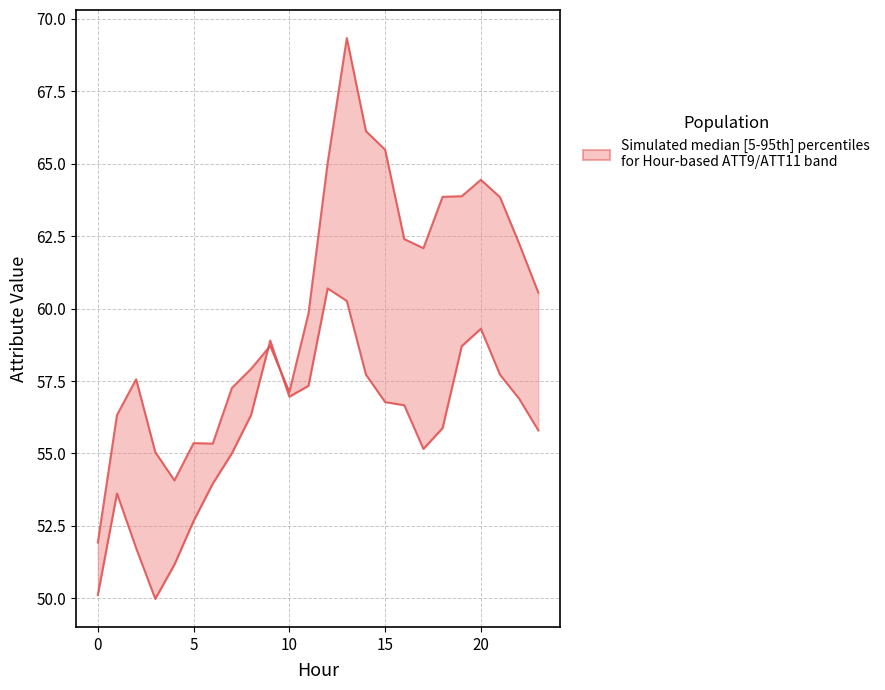

Is it true that ATT11 (lower boundary) equals 18.7 at 11?

False